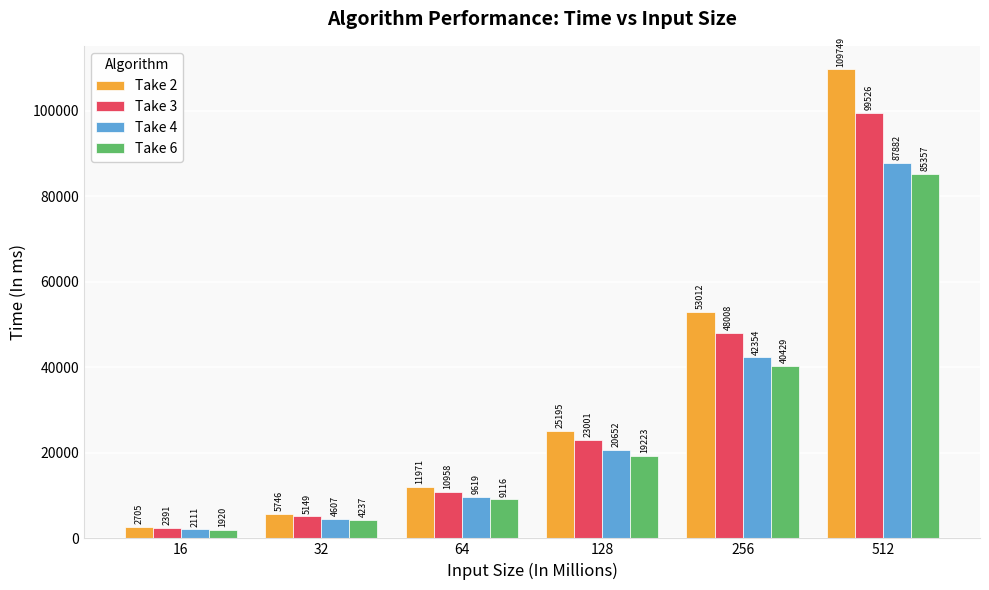

How many data points in Take 6 are less than 19223?

3